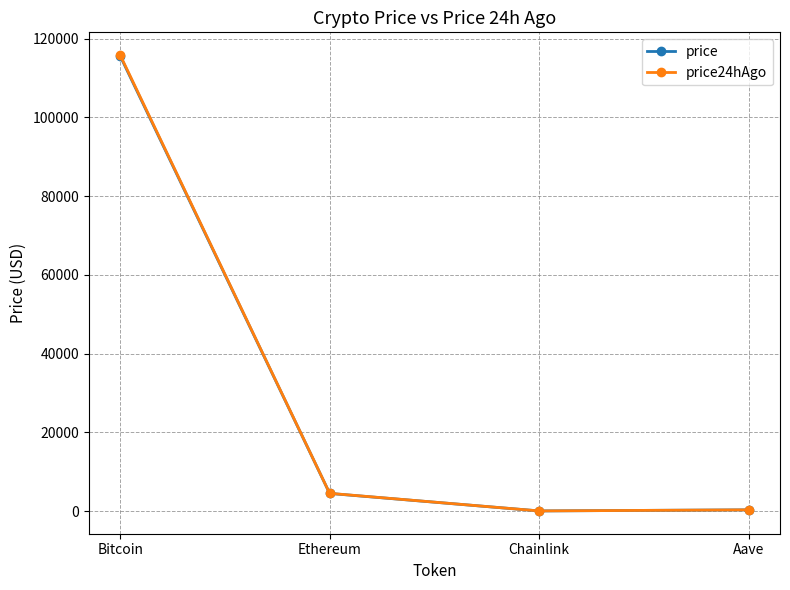

Is the value of price24hAgo at Ethereum greater than the value of price at Bitcoin?

No